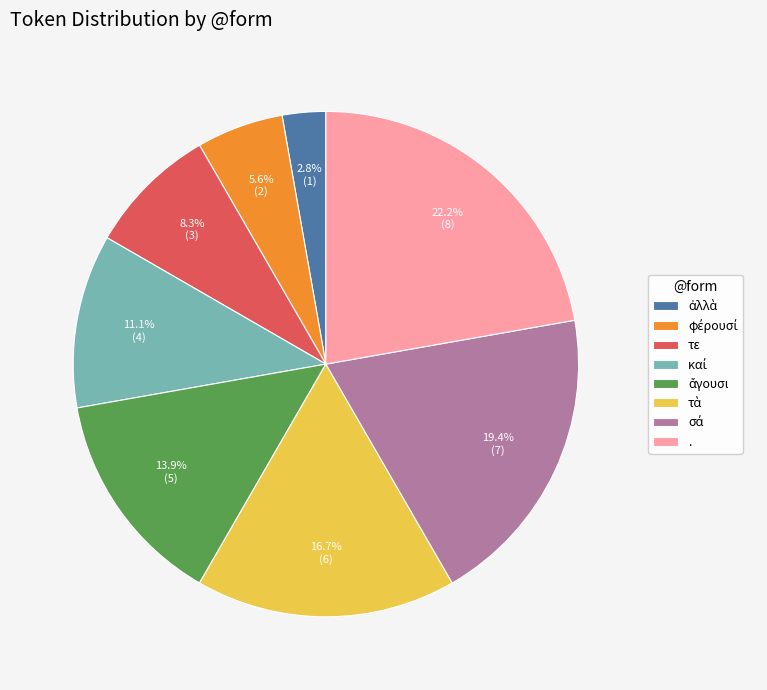

How many segments does this pie chart have?

8